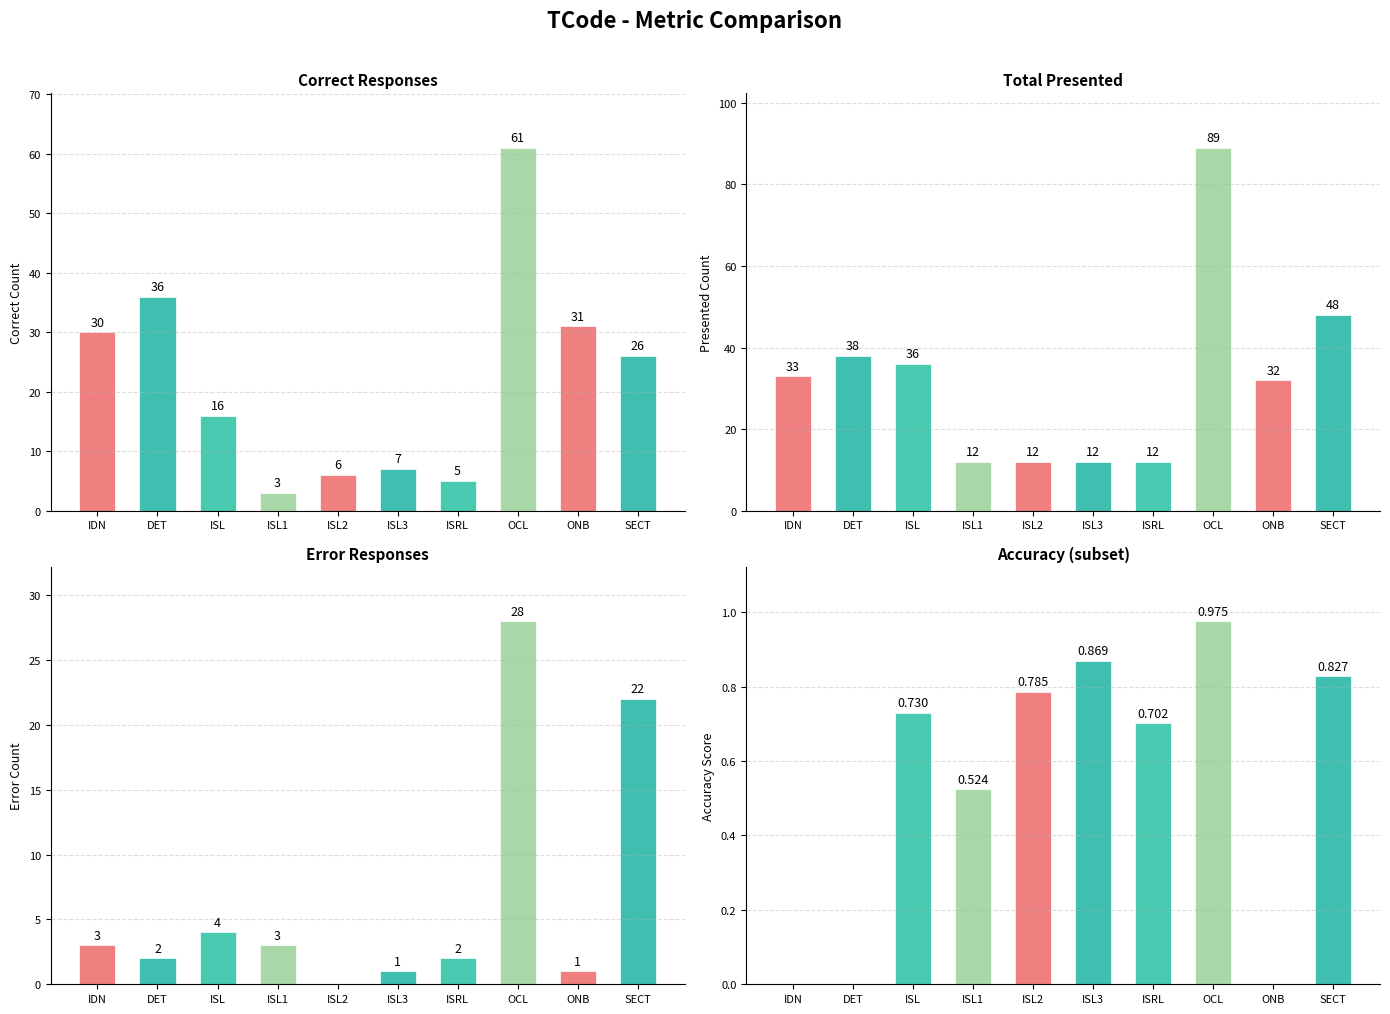

What is the label of the 6th bar from the left?

ISL3